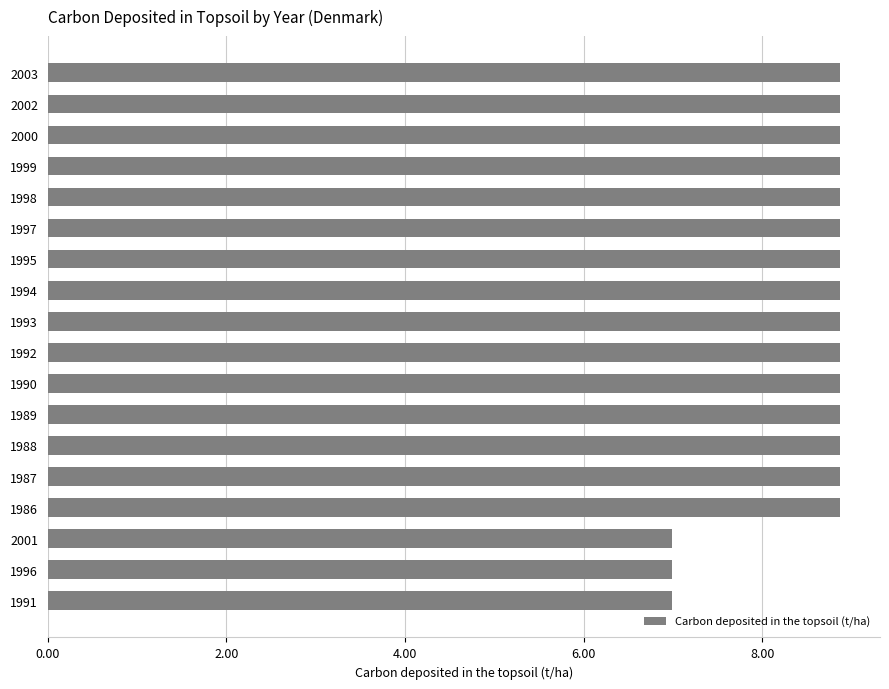

True or false: the data shows 8.9 at 2003.

True